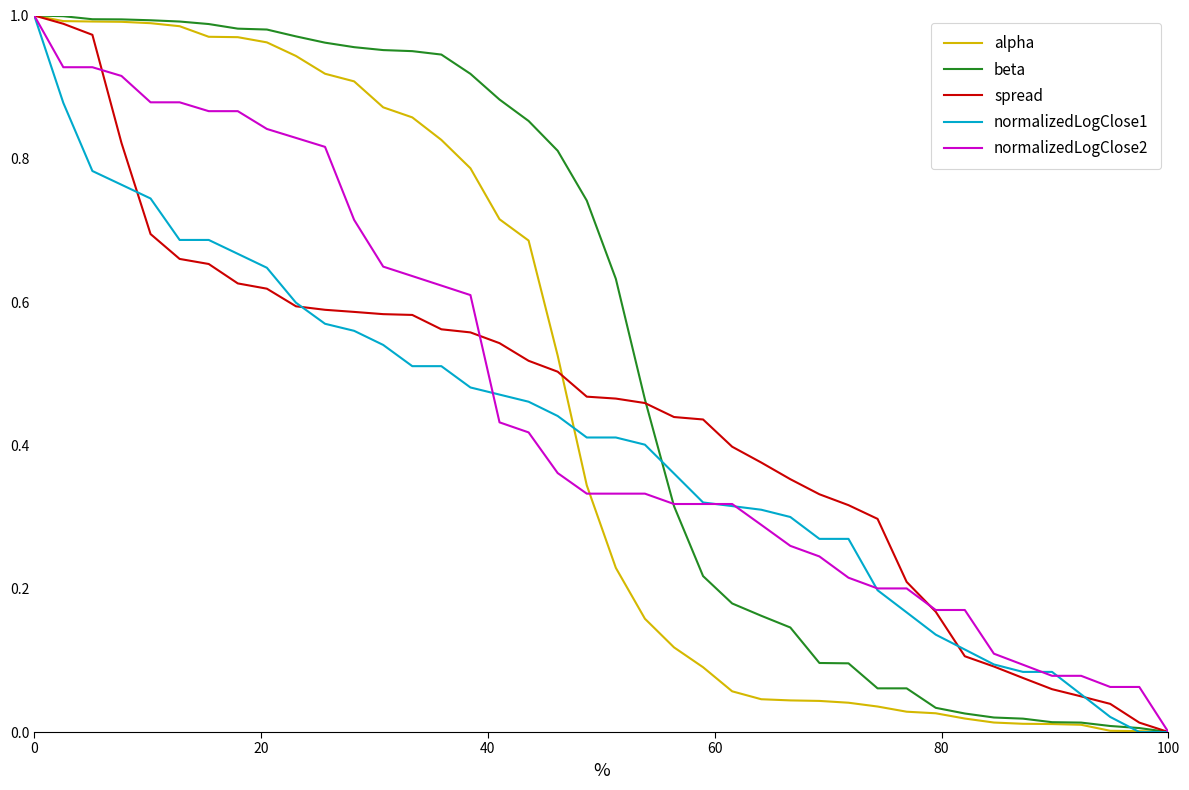

Which series has the largest total across all categories?

beta